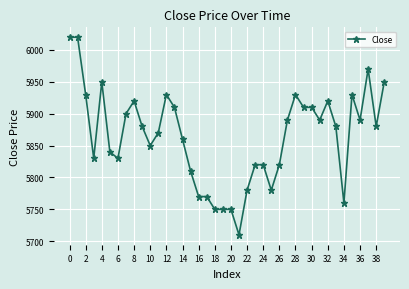

True or false: the data has more than 2 interior local peaks.

True